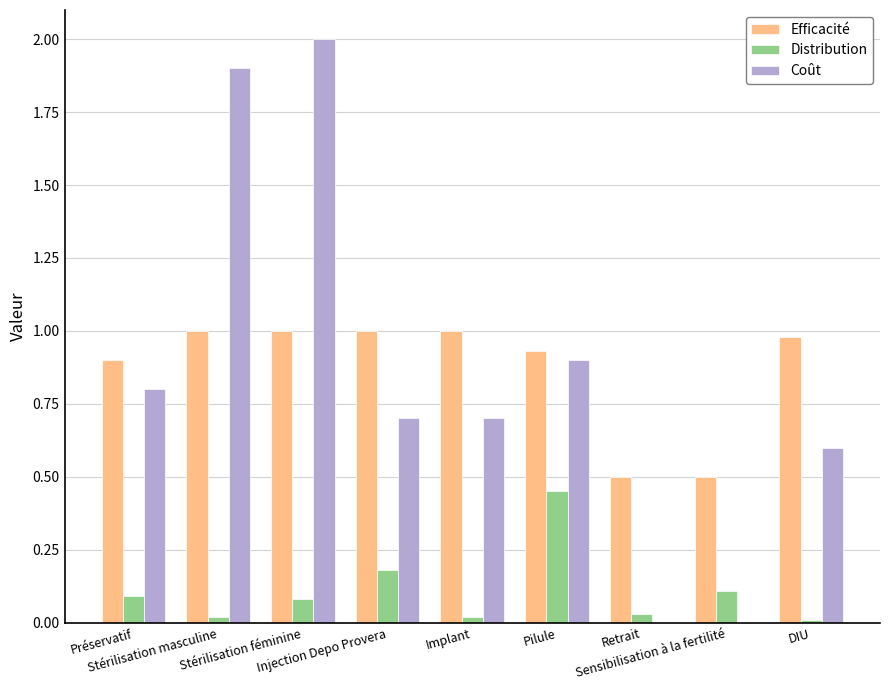

Is it true that Coût equals 0.3 at Implant?

False